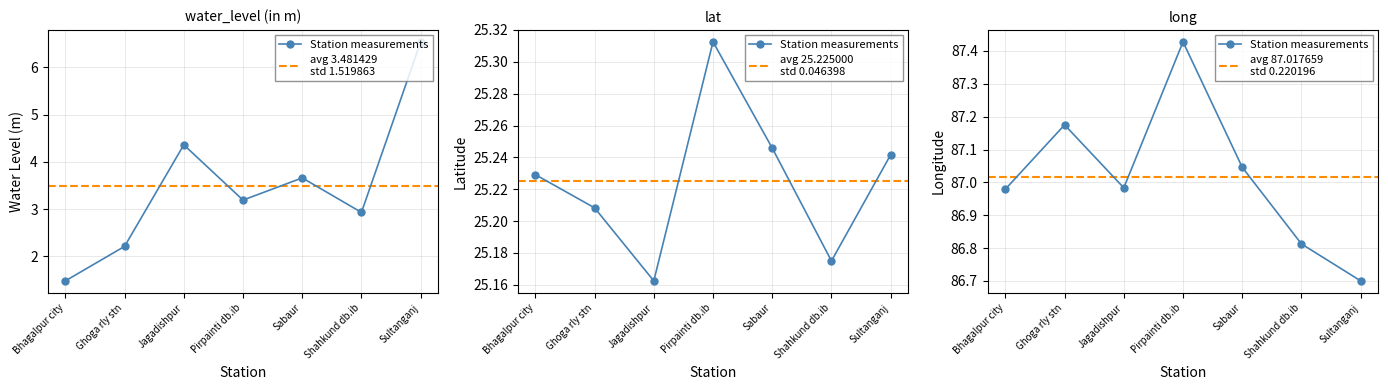

Is it true that long equals 87.0 at Jagadishpur?

True